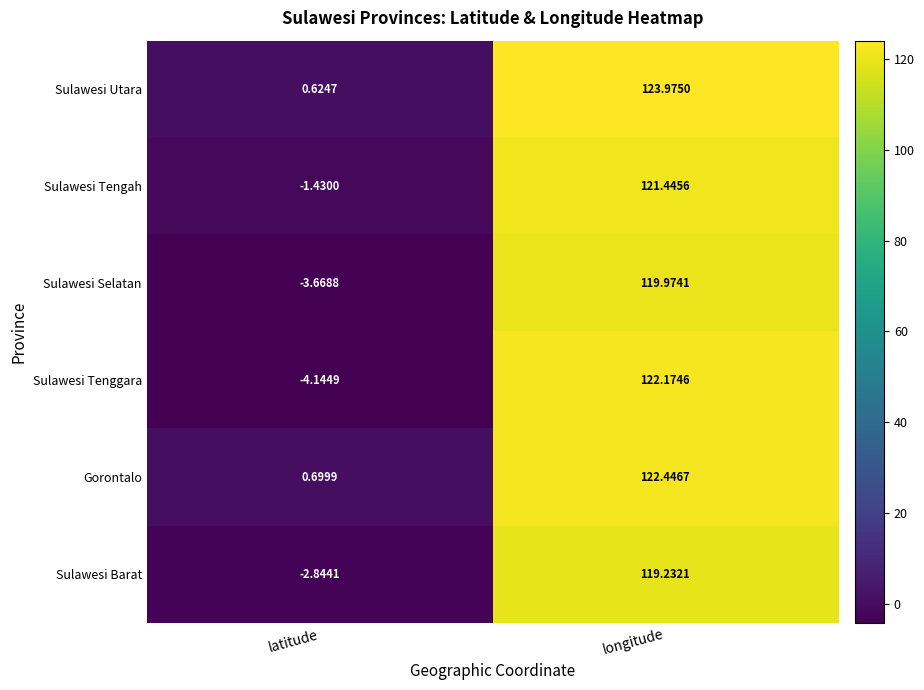

At which label is Sulawesi Barat closest to 58?

latitude